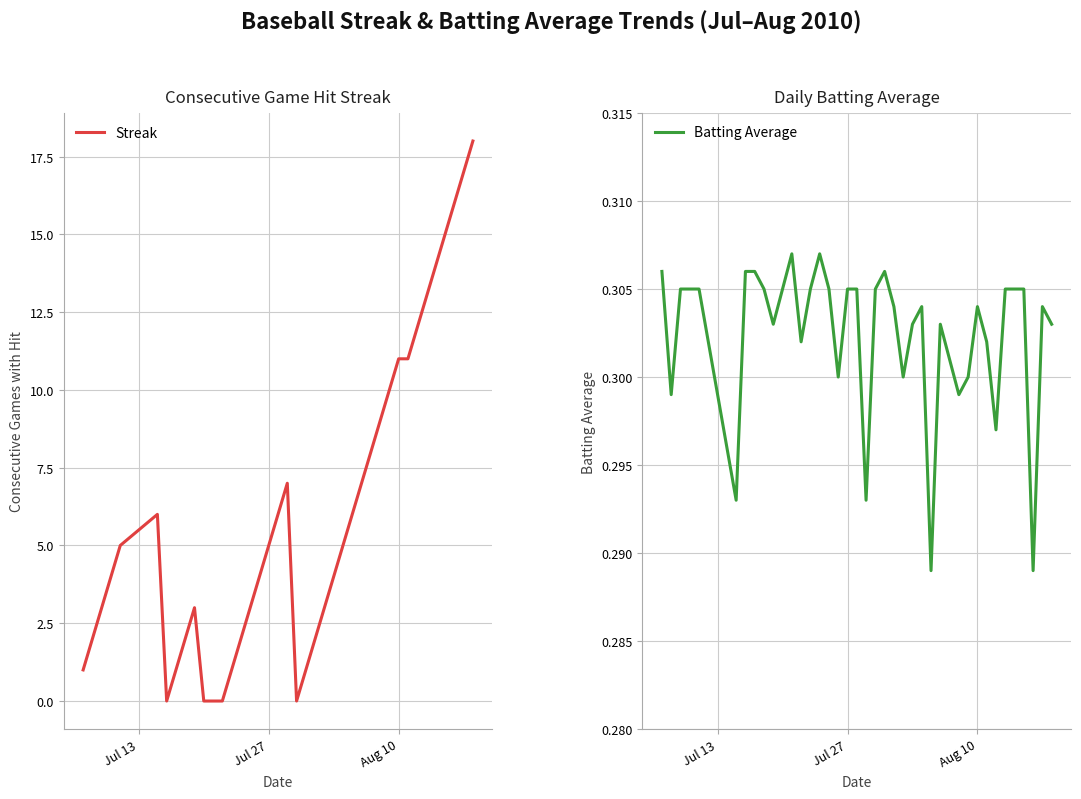

Which series ends up on top after the final intersection of Streak and Batting Average?

Streak